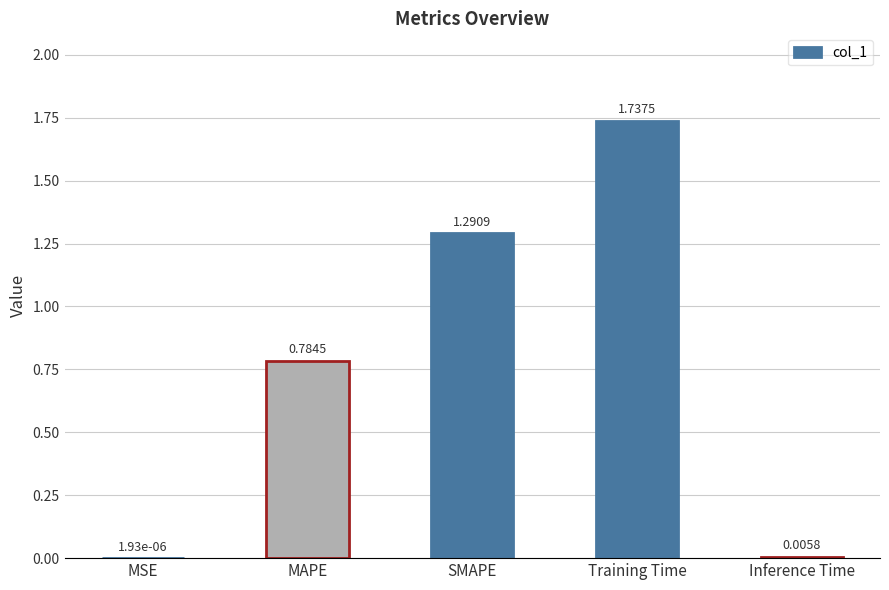

What is the sum of all values?

3.8